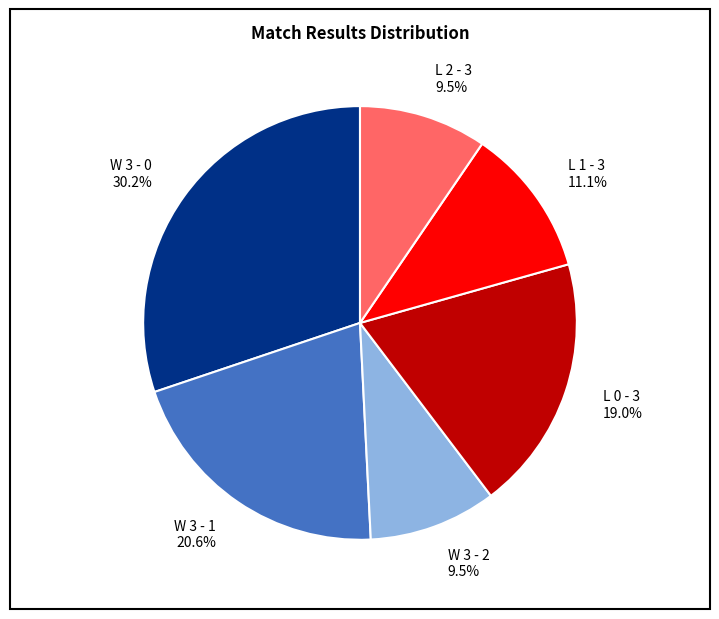

Do W 3 - 1 20.6% and L 1 - 3 11.1% together represent more than half of the pie?

No